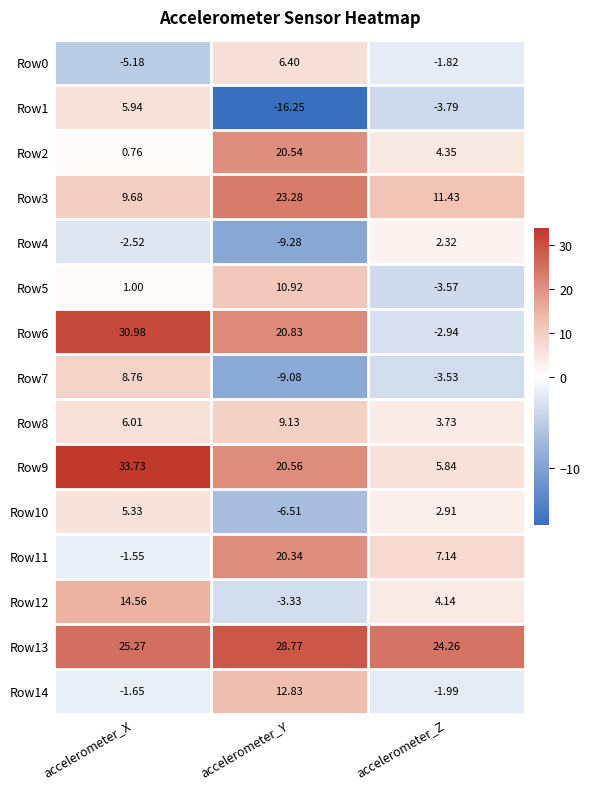

At how many categories does at least one series exceed 33?

1